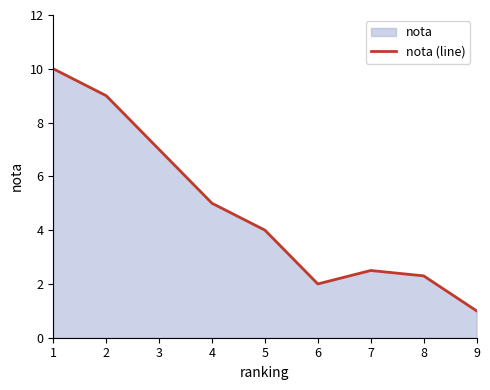

How many values exceed 4?

4